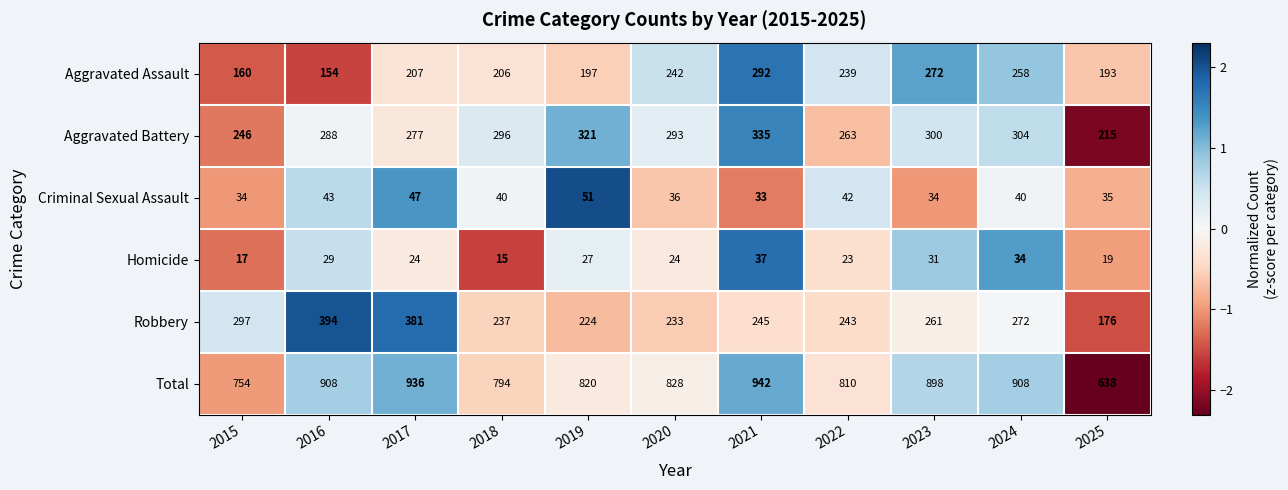

At which label is Total closest to 790?

2018